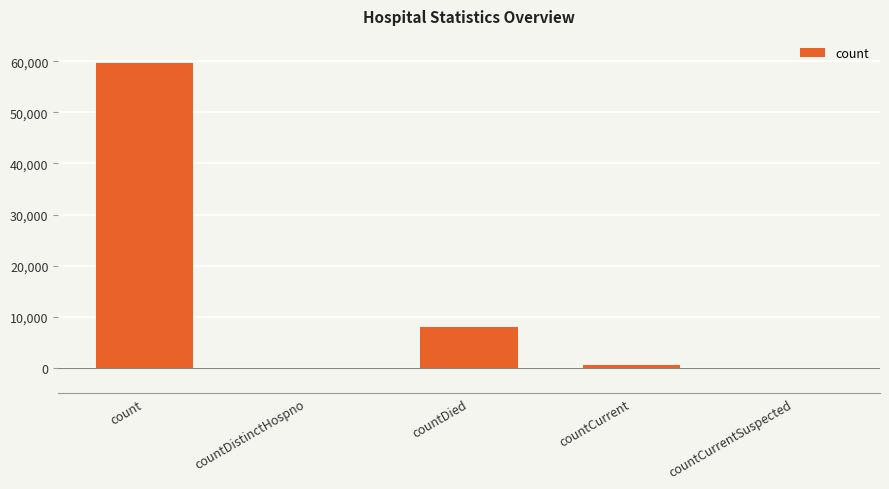

Between countCurrent and count, which is larger?

count